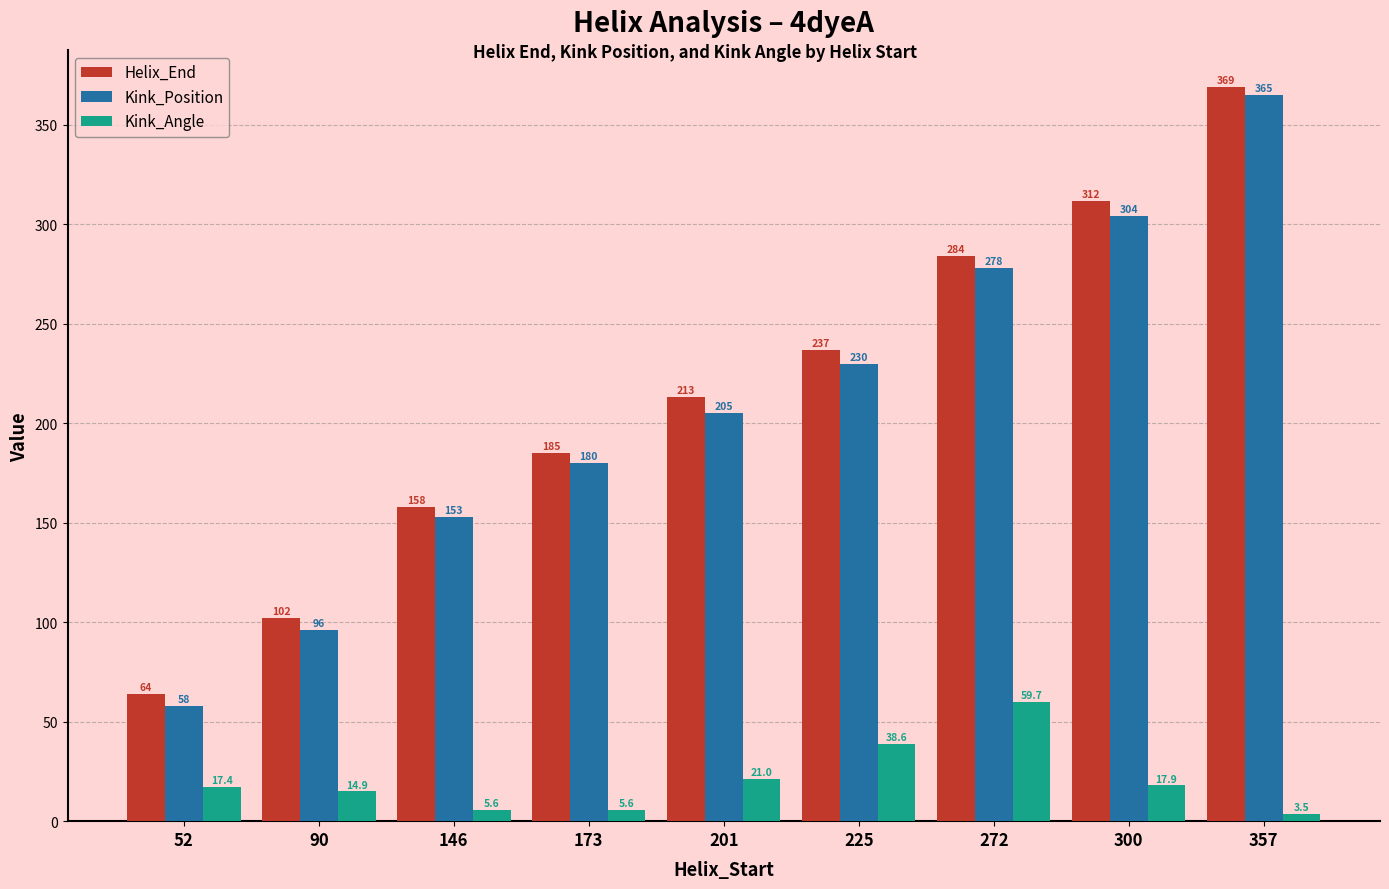

How many categories are shown in the chart?

9